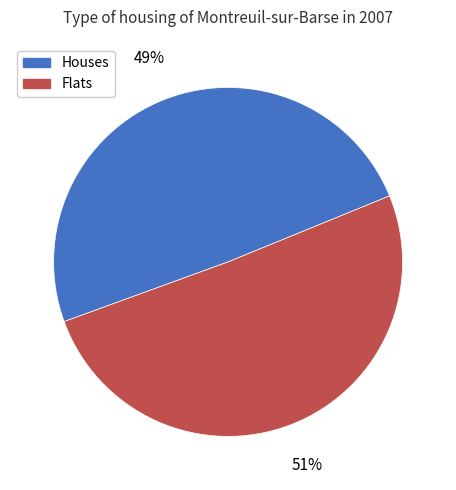

Approximately how many times larger is the value at Flats compared to Houses?

1.0